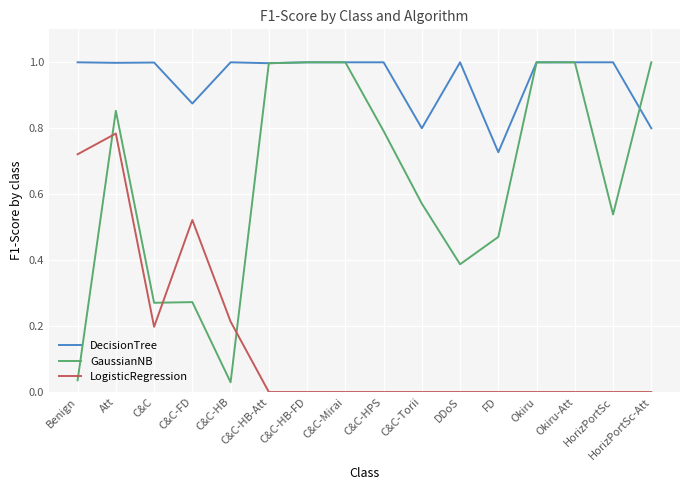

At FD, list the series in order from smallest to largest.

LogisticRegression, GaussianNB, DecisionTree